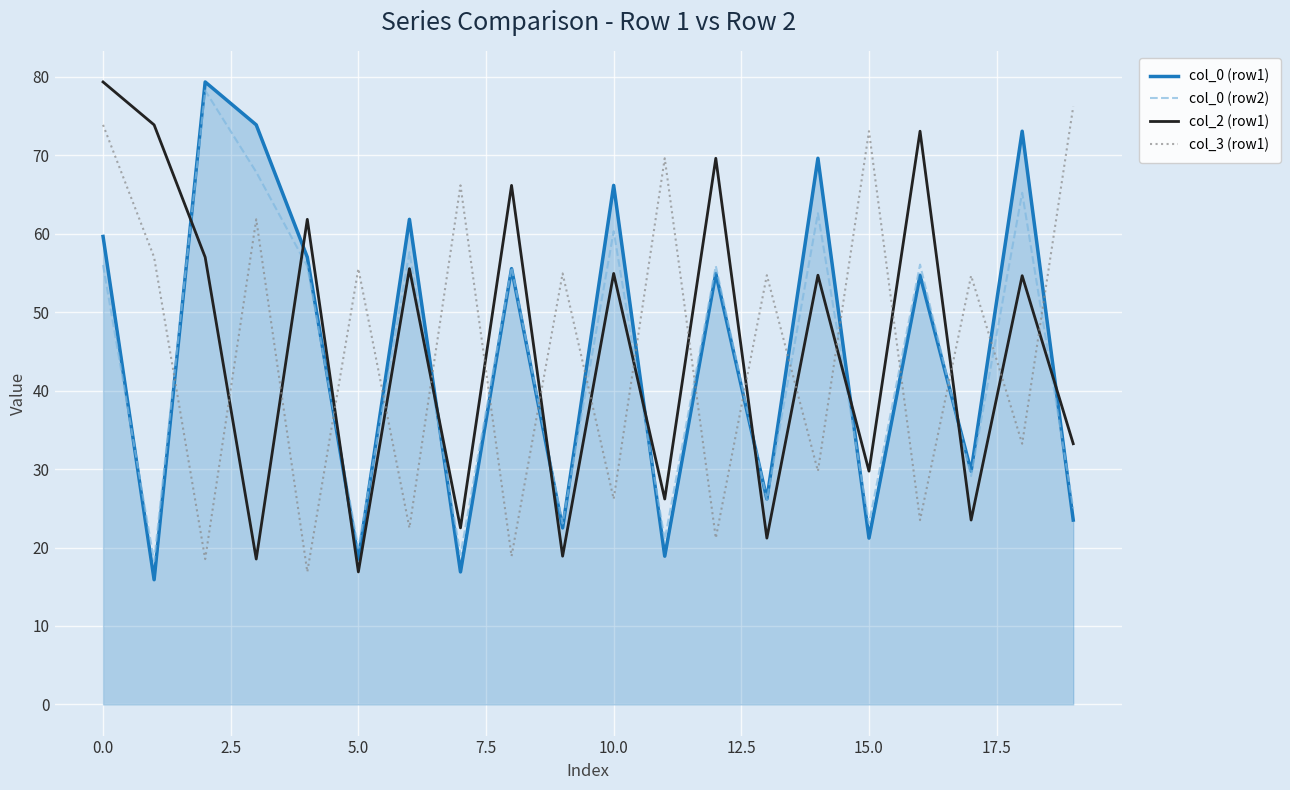

What is the average value of the col_3 (row1) series?

45.4